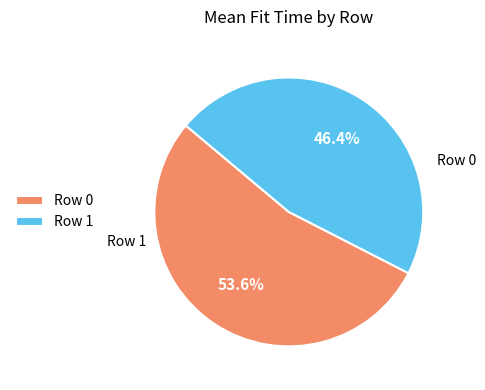

Is it true that Row 1 is 41% of the pie?

False